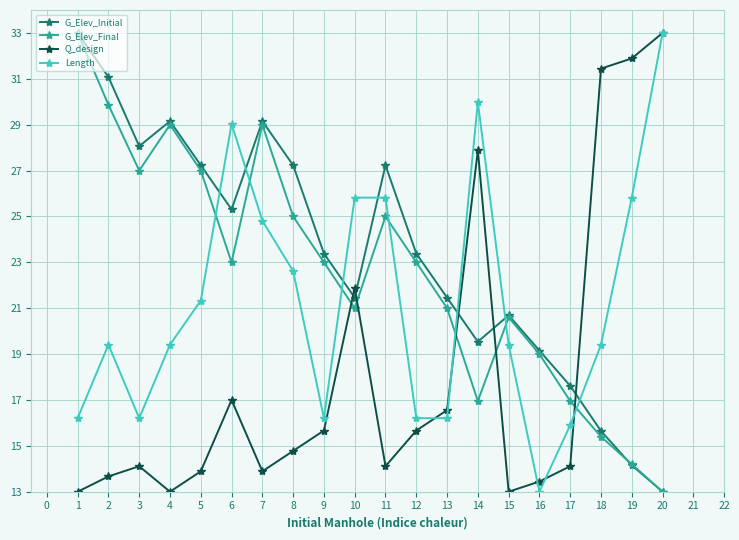

Does the chart display data point markers on the line(s)?

Yes